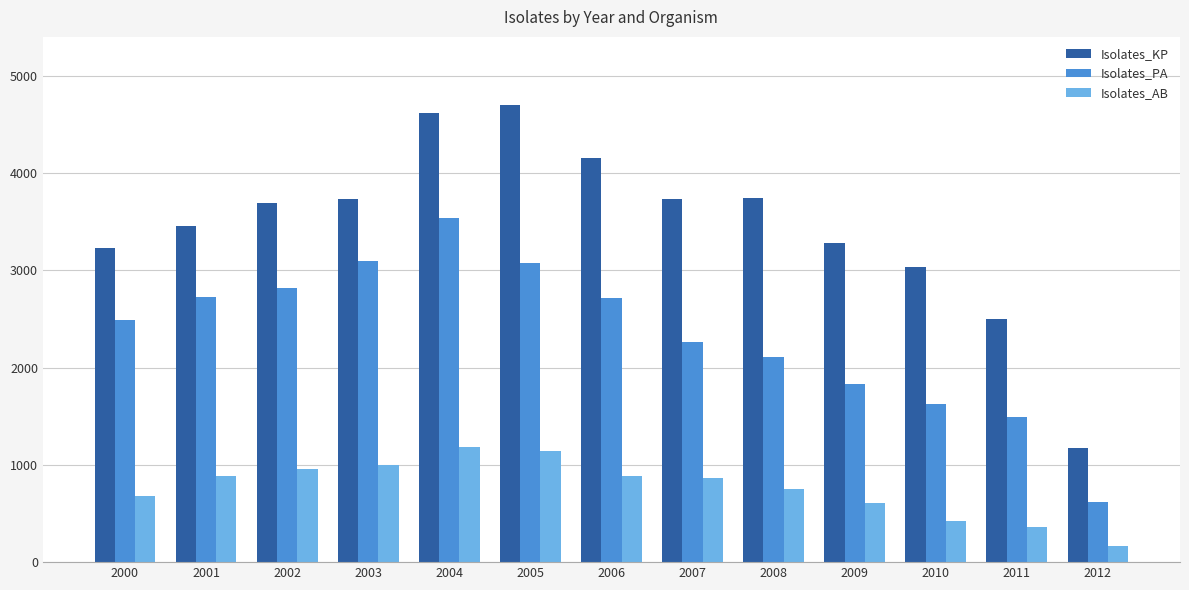

At how many categories does at least one series exceed 4183?

2